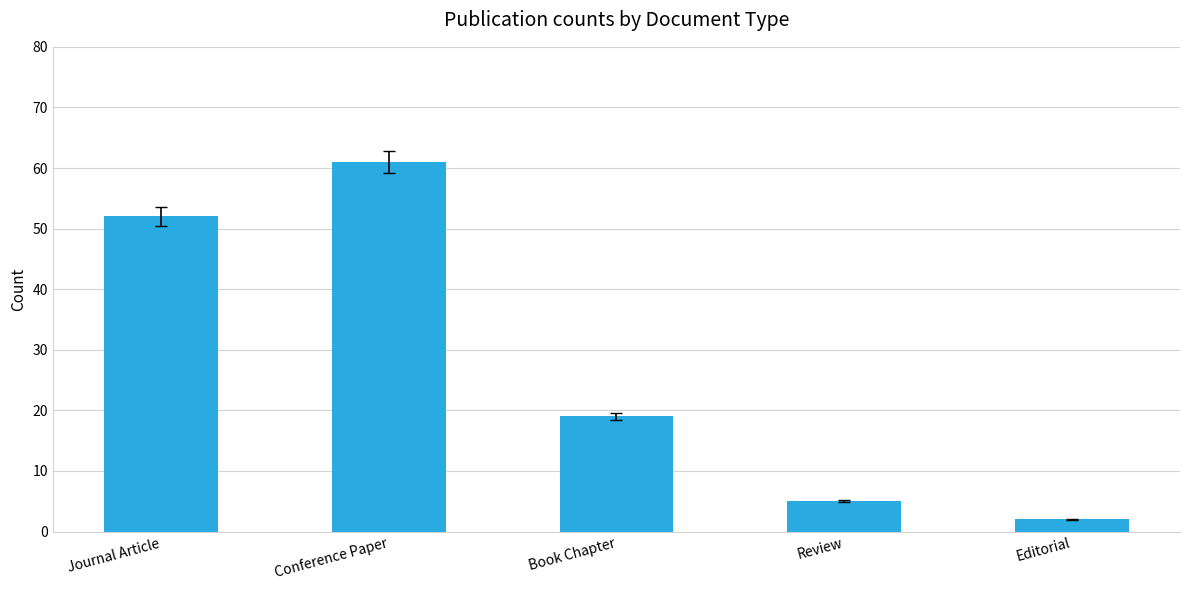

What is the difference between the maximum and minimum values?

59